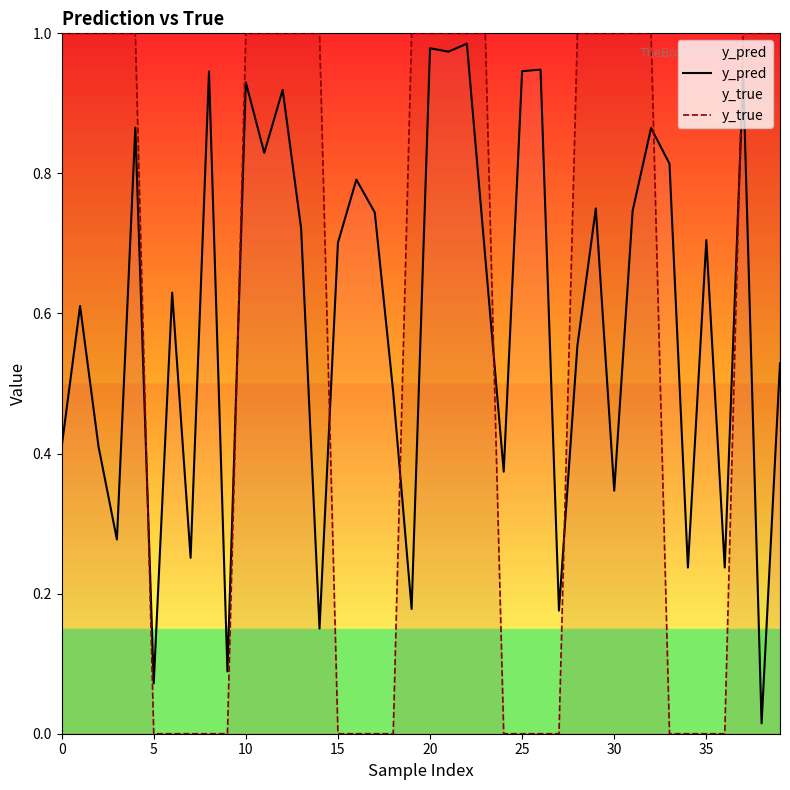

What is the difference between the maximum and minimum values in the y_pred series?

1.0